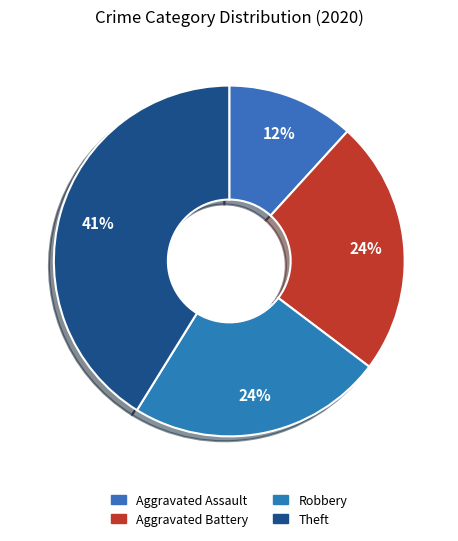

Is it true that Robbery is 24% of the pie?

True